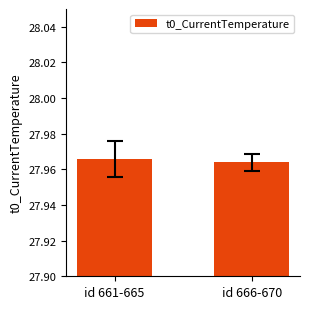

The value at id 666-670 is 43.0. True or false?

False